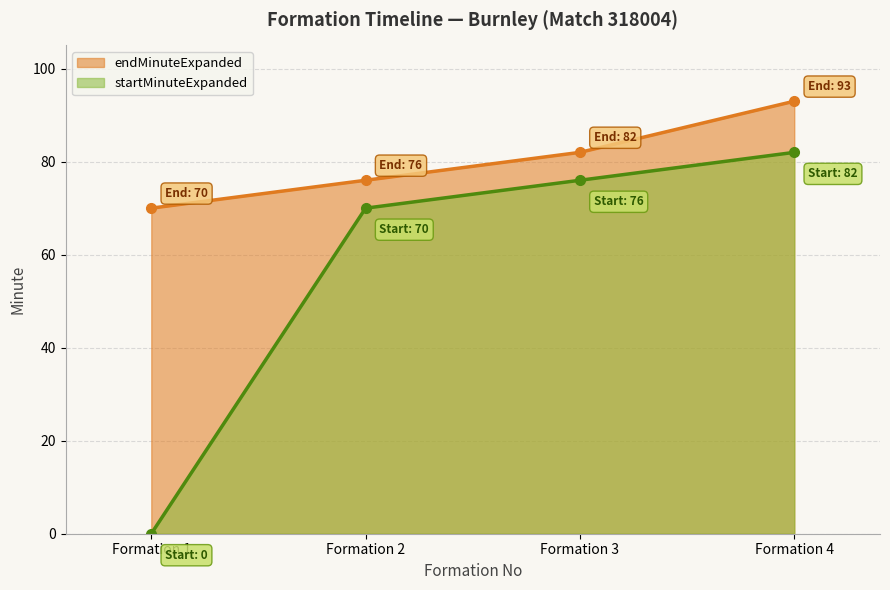

What is the value of the startMinuteExpanded point at the 4th from the left?

82